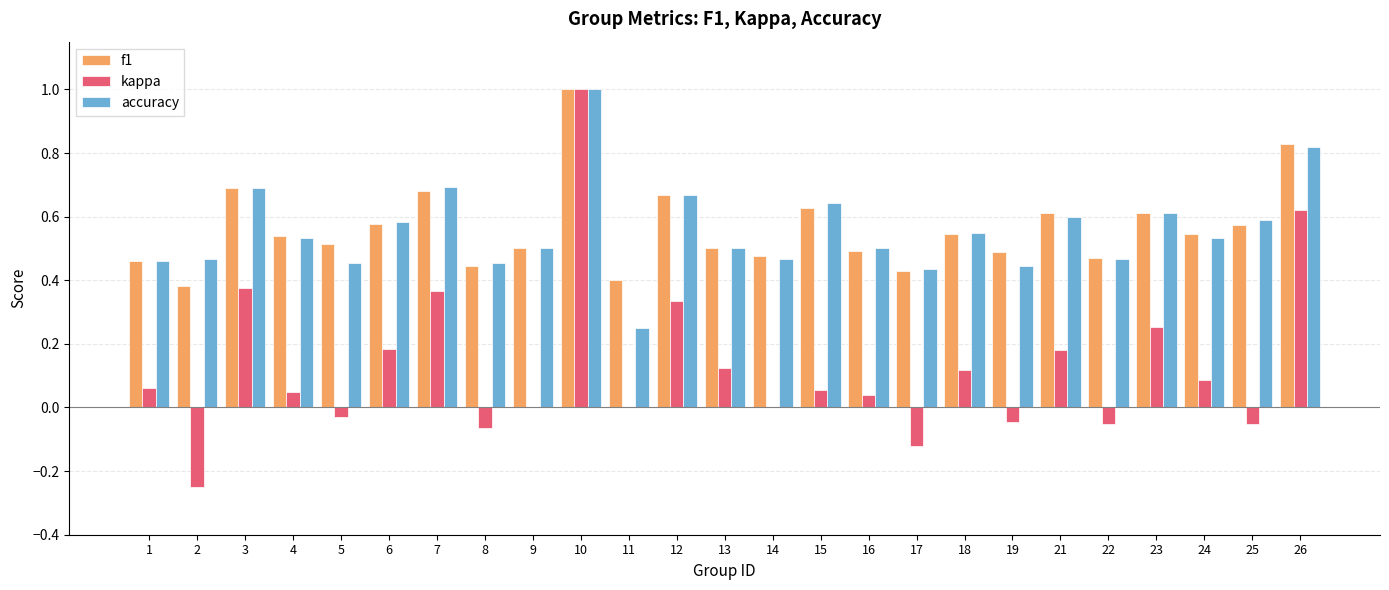

What is the maximum value for kappa?

1.0